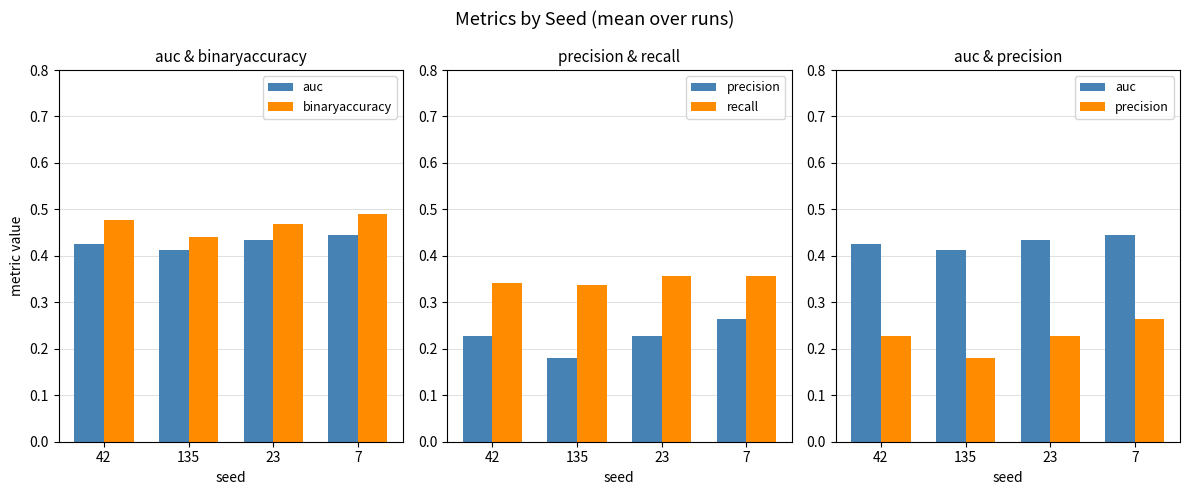

What is the approximate value of auc at 23?

0.4